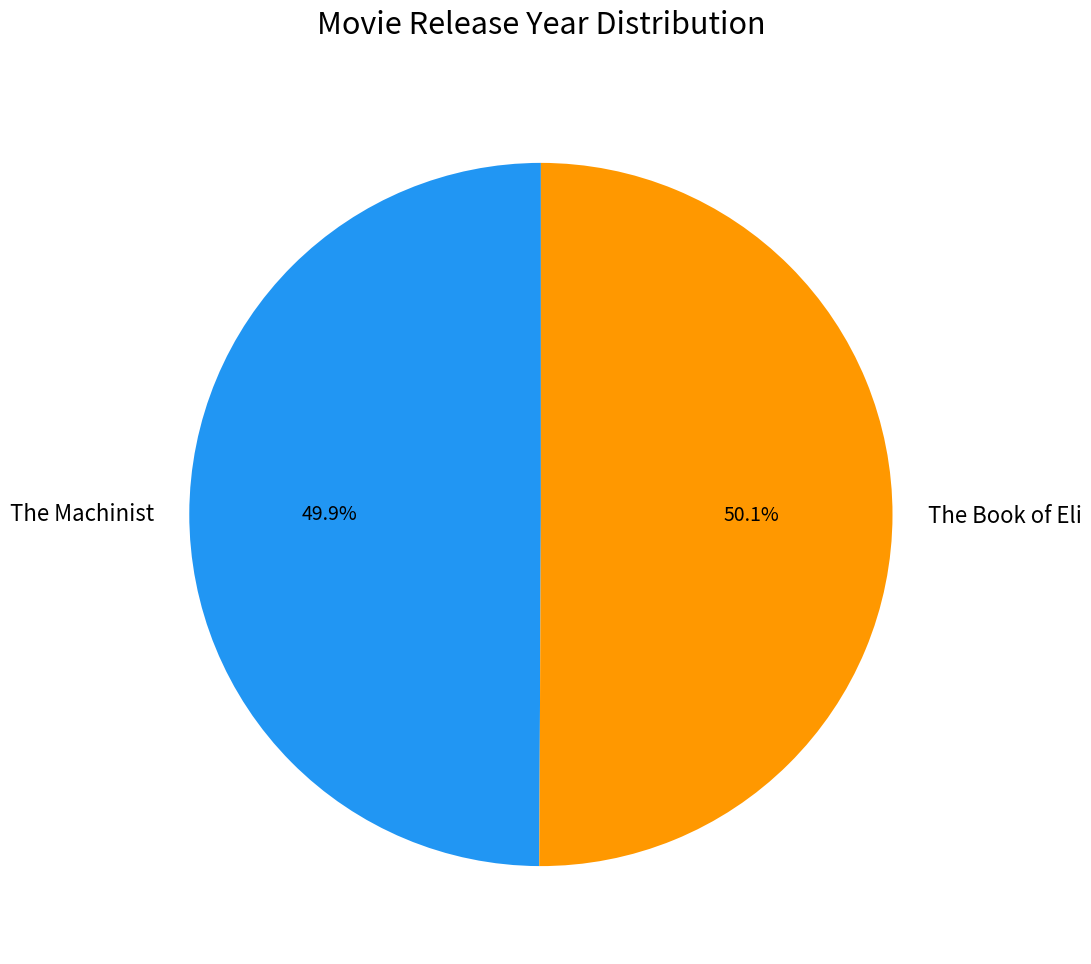

How many slices are in this pie chart?

2